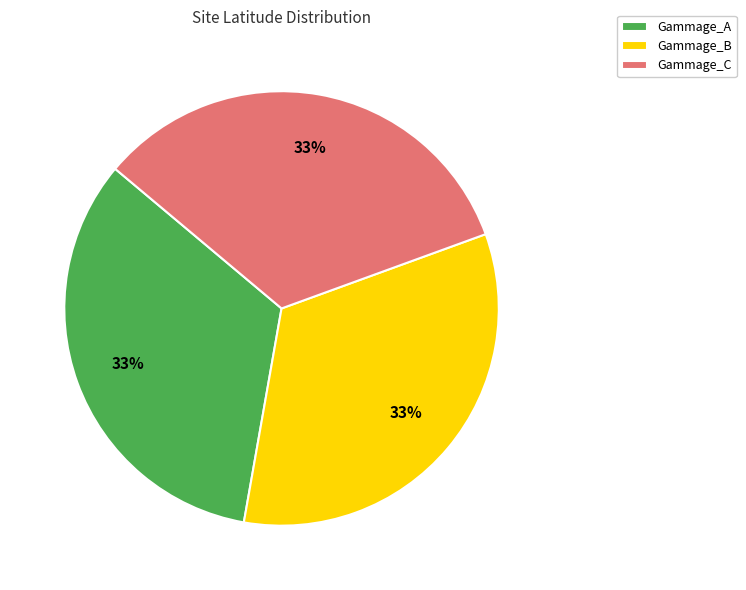

To the nearest percent, what is the average slice percentage?

33%